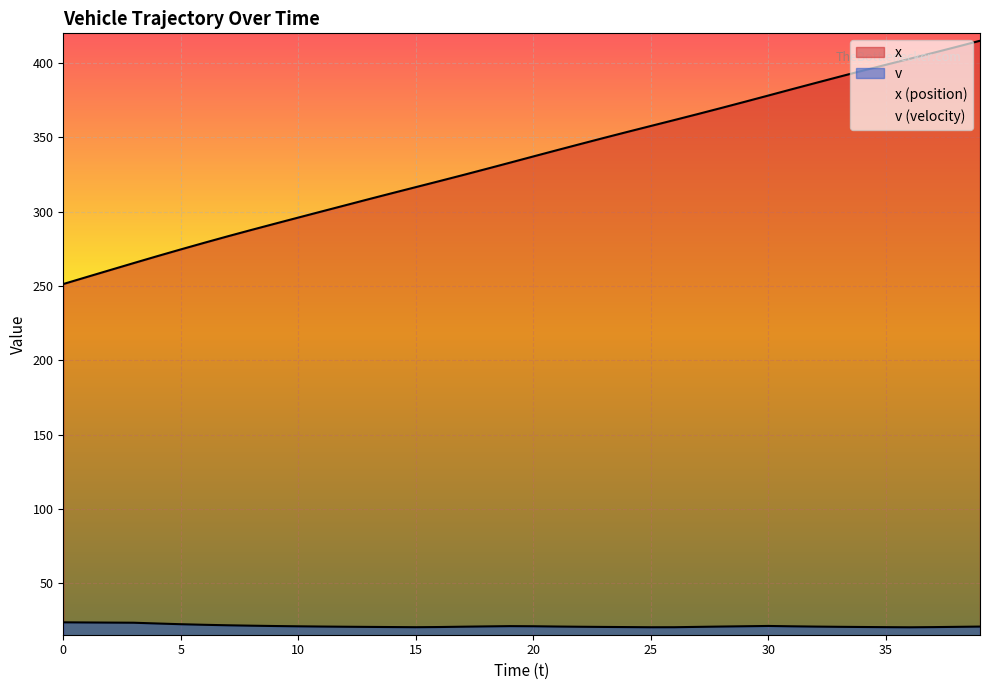

Count the number of categories in the chart.

40